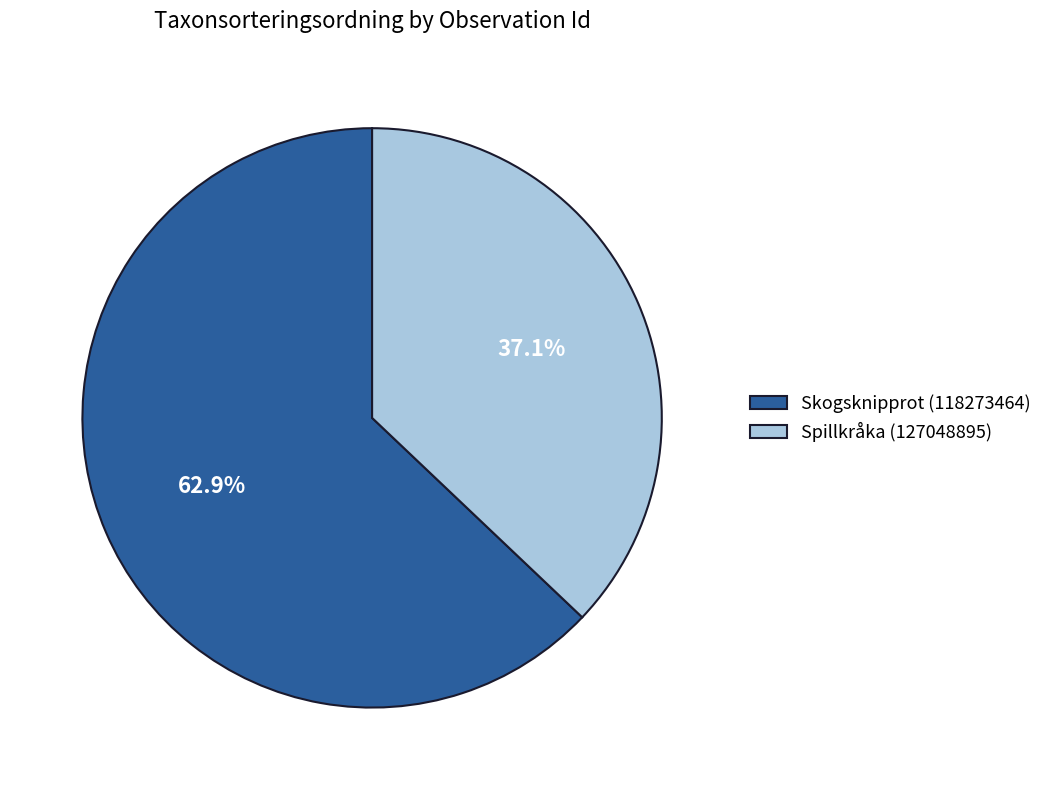

Is there a majority slice in this chart?

Yes